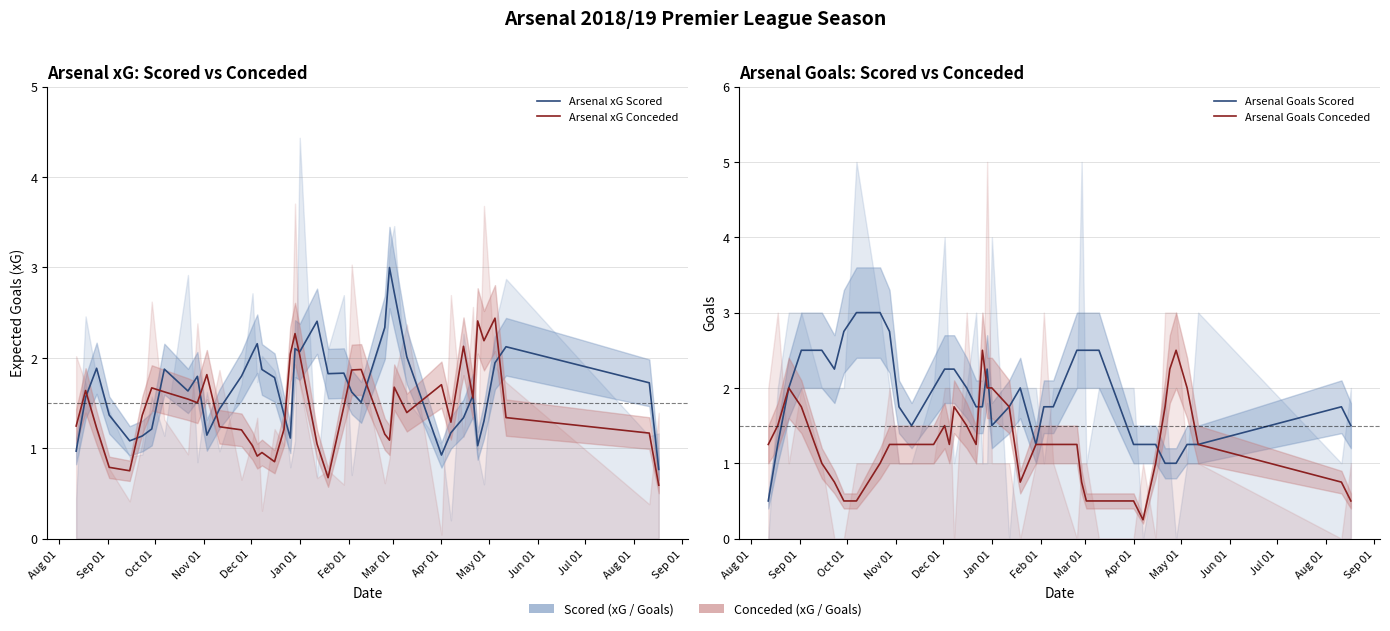

In Arsenal xG Conceded, how many points are lower than both neighbors (excluding endpoints)?

10